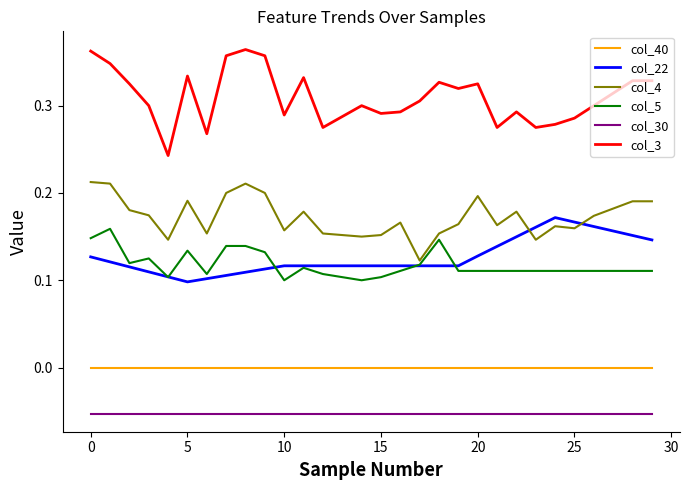

Which series has the widest spread of values?

col_3